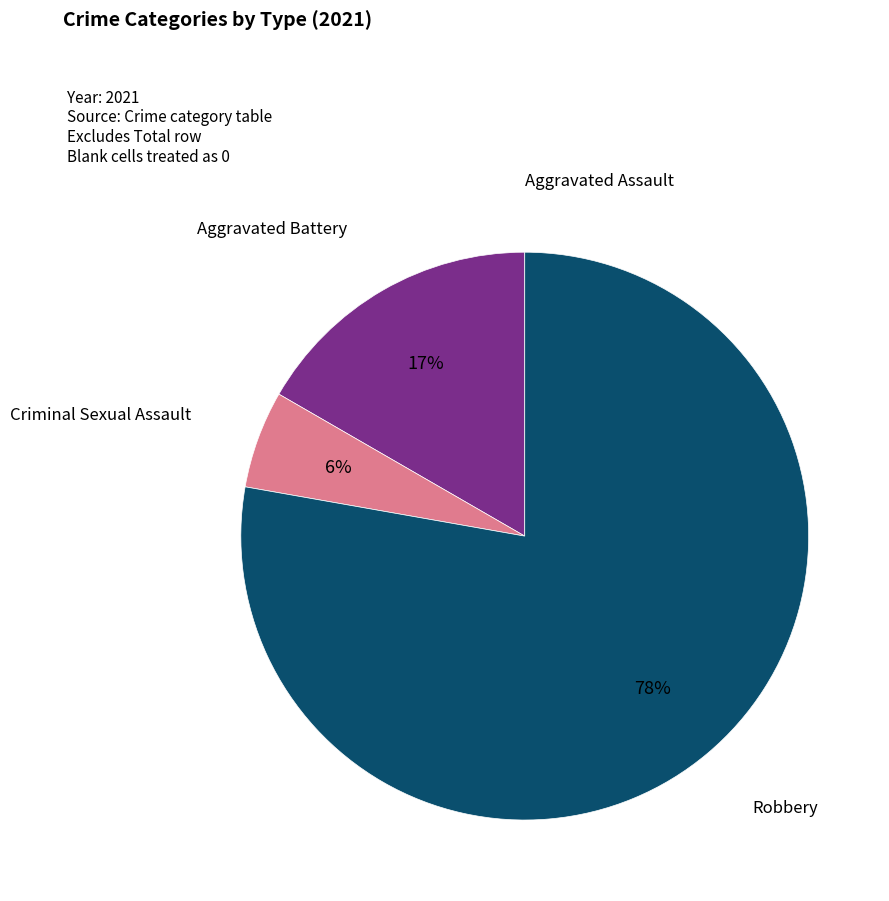

To the nearest percent, what is the combined percentage of Aggravated Battery and Robbery?

94%